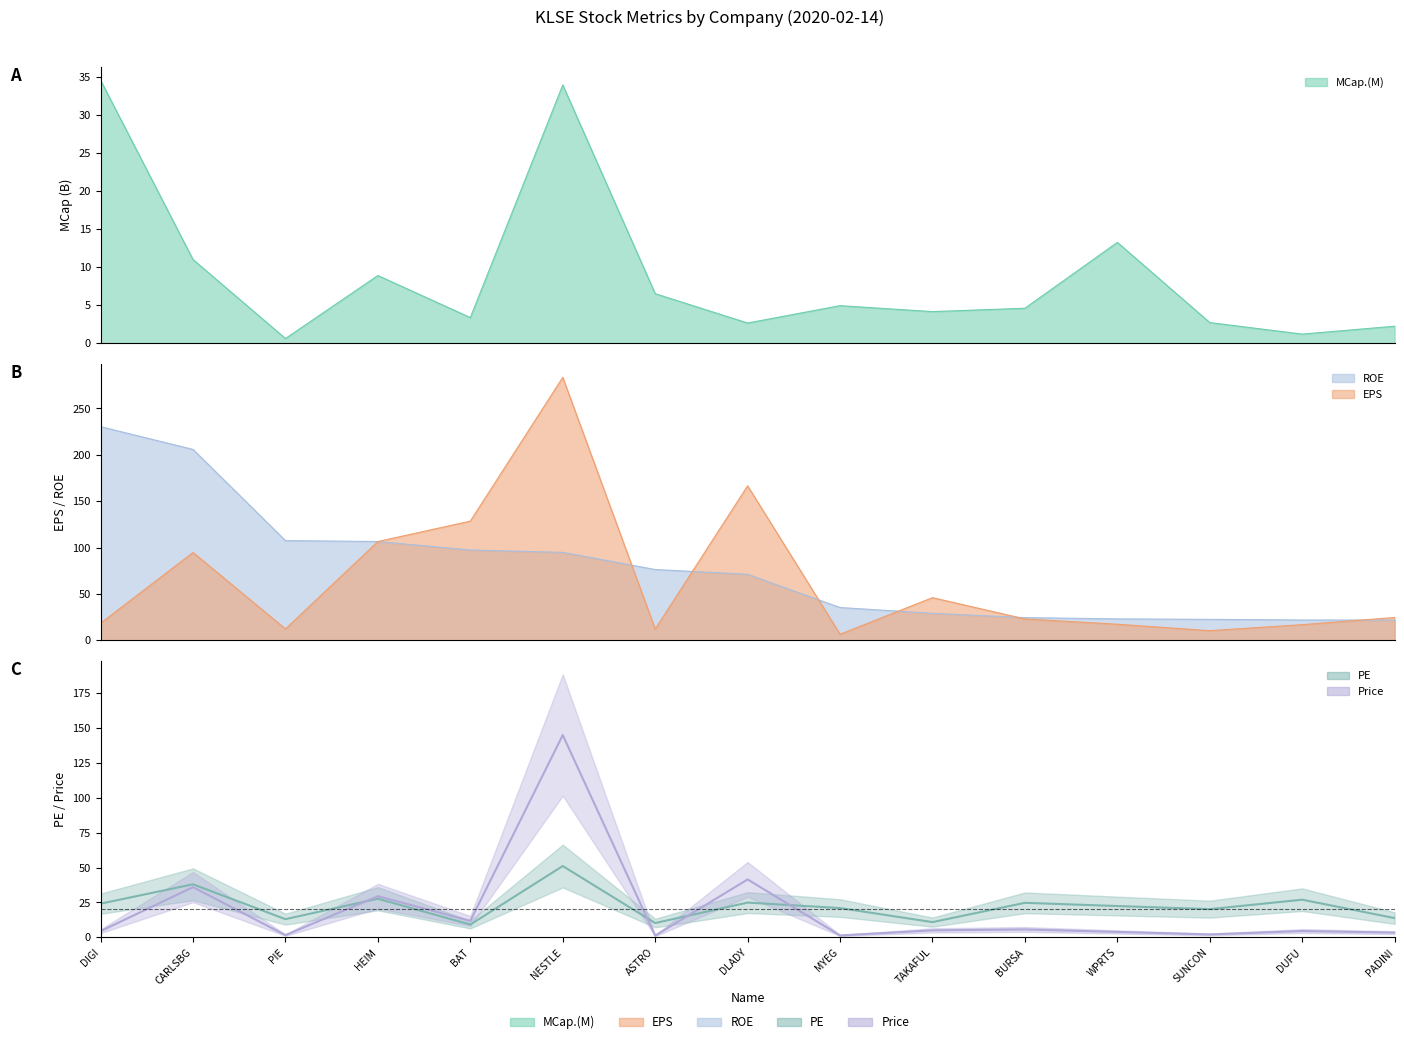

At which label does ROE reach its minimum?

PADINI